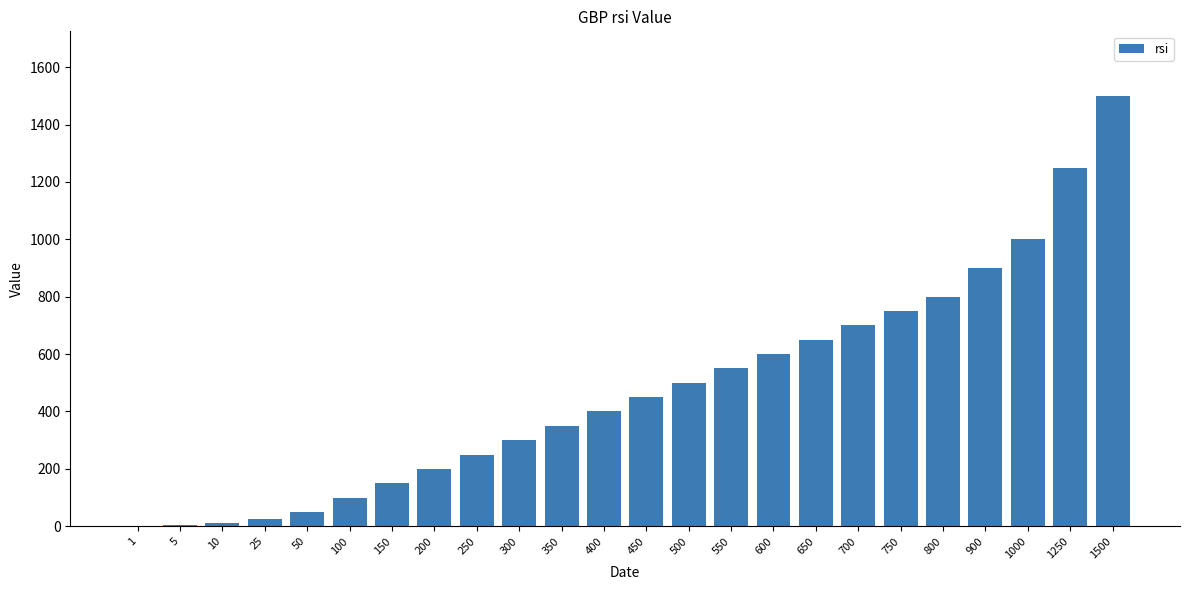

What is the sum of all values?

11491